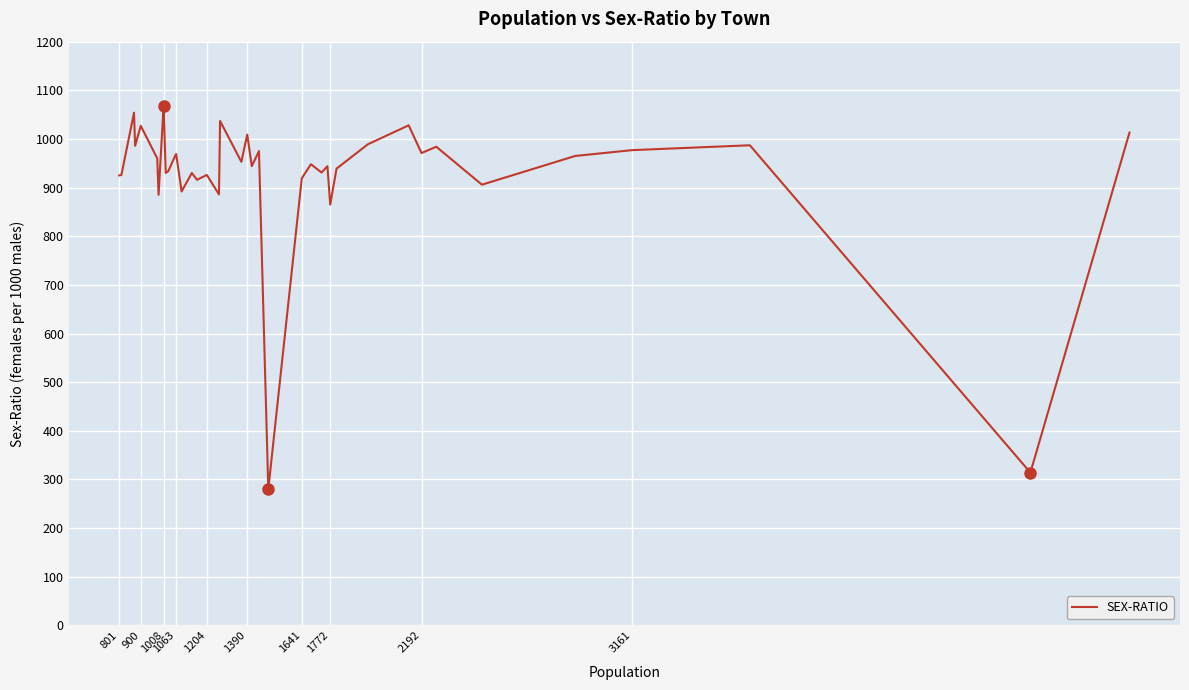

What is the difference between the maximum and minimum values?

788